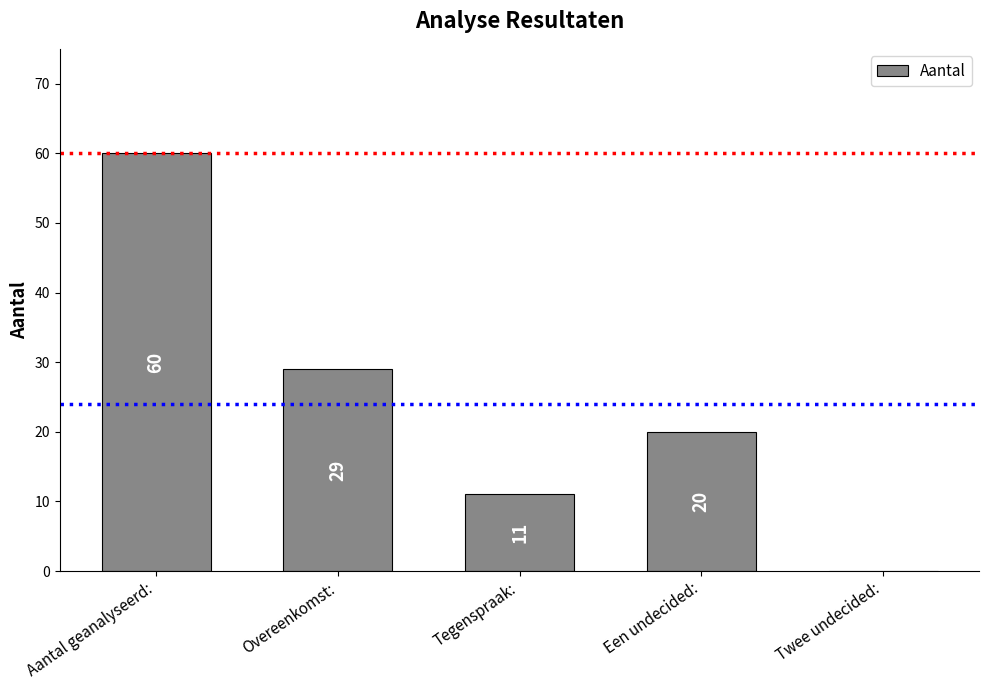

Which category has the highest value across all series?

Aantal geanalyseerd: